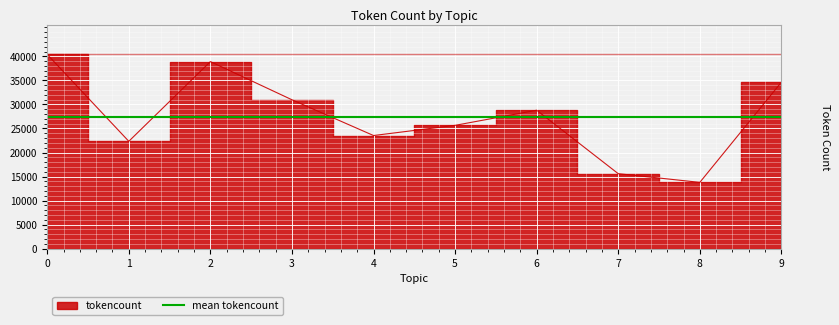

At which label is the value closest to 27096?

5